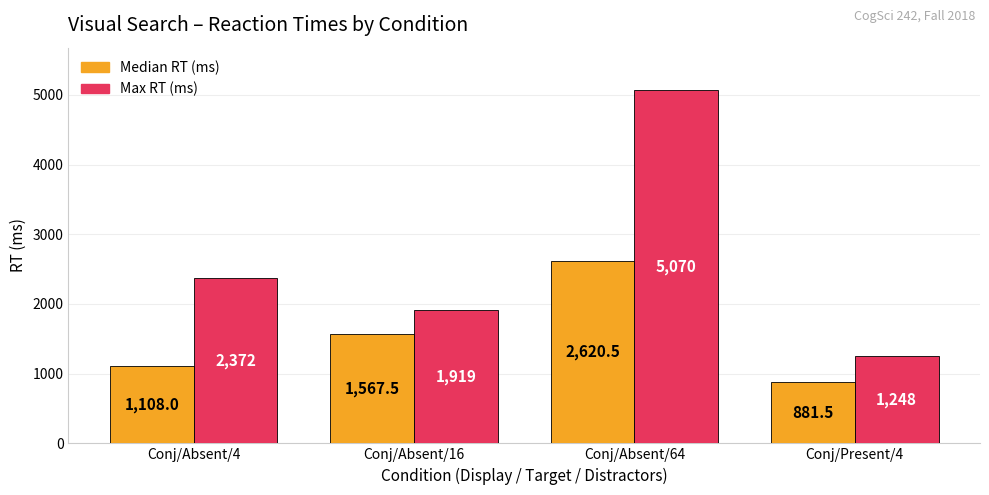

Does the chart contain stacked bars?

No